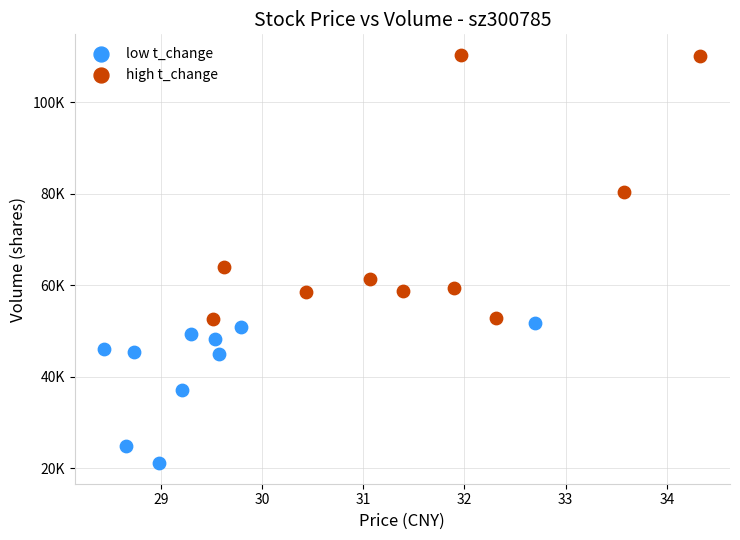

What are all the series names shown in the legend?

low t_change, high t_change